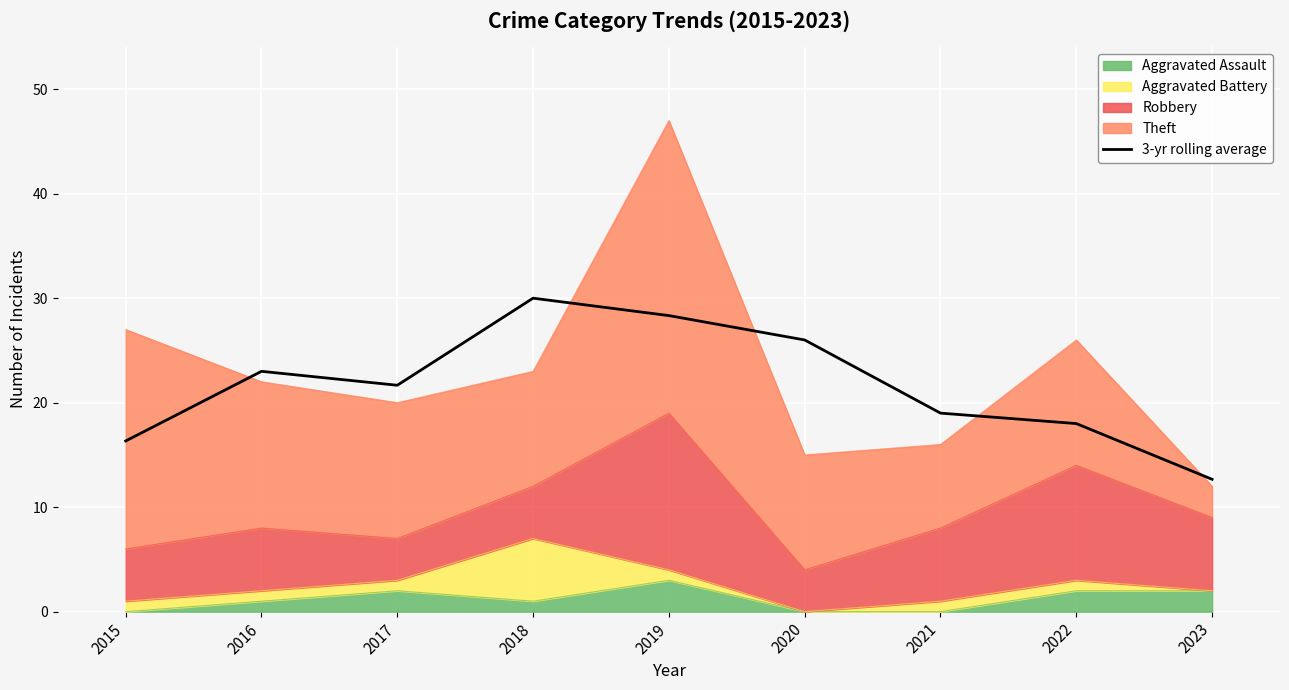

What is the sum of all values?

195.0